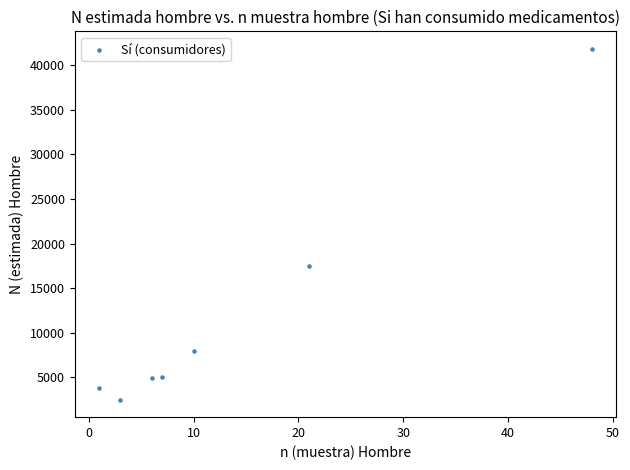

What is the range of X values (max minus min)?

47